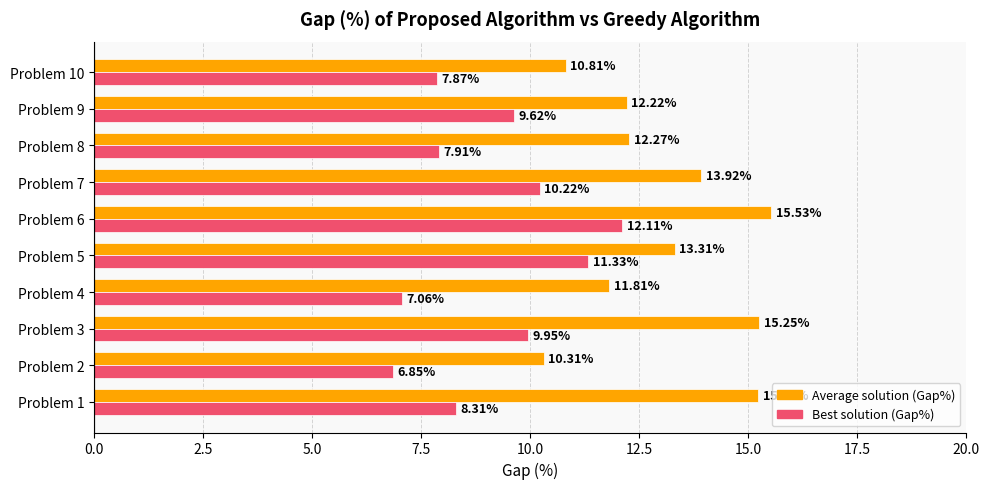

List the labels in order of Best solution (Gap%) value, largest first.

Problem 6, Problem 5, Problem 7, Problem 3, Problem 9, Problem 1, Problem 8, Problem 10, Problem 4, Problem 2